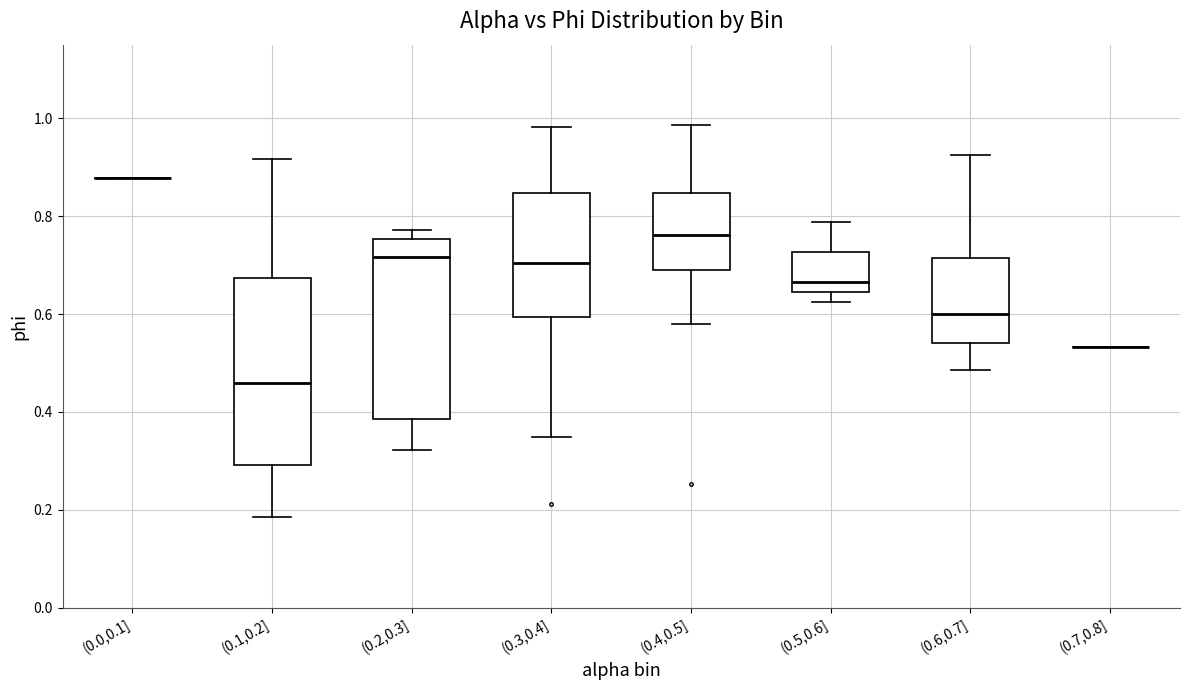

Reading left to right, read every box against the y-axis: the position of its median line, the range the box covers, and the ends of its whiskers. The values are not printed on the chart, so give them approximately, as read against the axis.

(0.0,0.1]: box collapsed to a line at 0.88, whiskers 0.88 to 0.88
(0.1,0.2]: median 0.46, box 0.30 to 0.68, whiskers 0.18 to 0.92
(0.2,0.3]: median 0.72, box 0.38 to 0.76, whiskers 0.32 to 0.78
(0.3,0.4]: median 0.70, box 0.60 to 0.84, whiskers 0.34 to 0.98
(0.4,0.5]: median 0.76, box 0.70 to 0.84, whiskers 0.58 to 0.98
(0.5,0.6]: median 0.66, box 0.64 to 0.72, whiskers 0.62 to 0.78
(0.6,0.7]: median 0.60, box 0.54 to 0.72, whiskers 0.48 to 0.92
(0.7,0.8]: box collapsed to a line at 0.54, whiskers 0.54 to 0.54